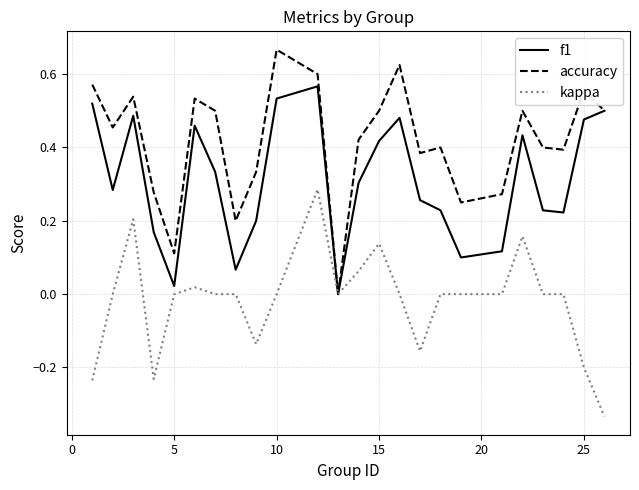

Rank the series by their maximum value, from lowest to highest.

kappa, f1, accuracy